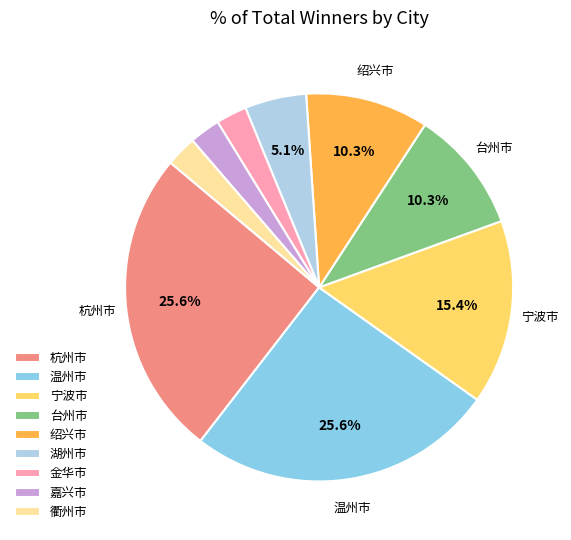

Is there a majority slice in this chart?

No